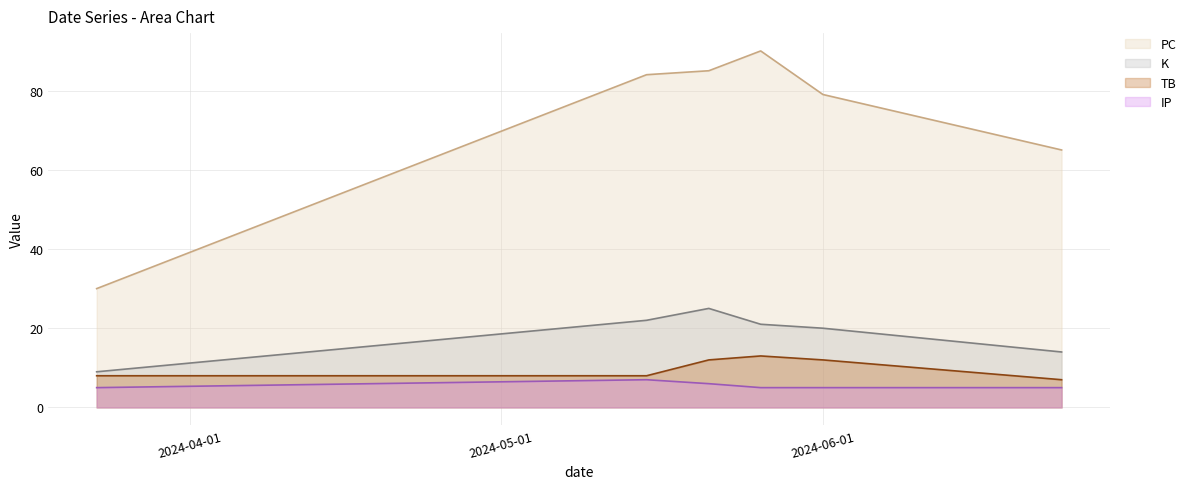

How many lines are shown in the chart?

4